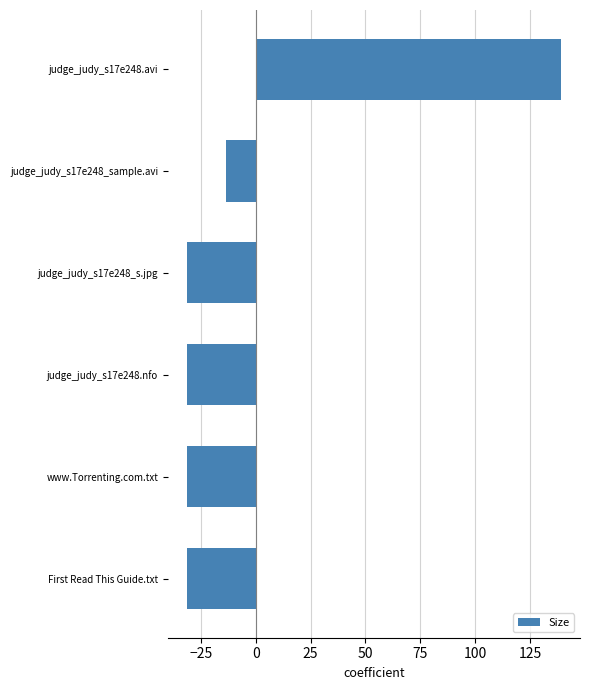

What is the smallest value displayed?

-31.4